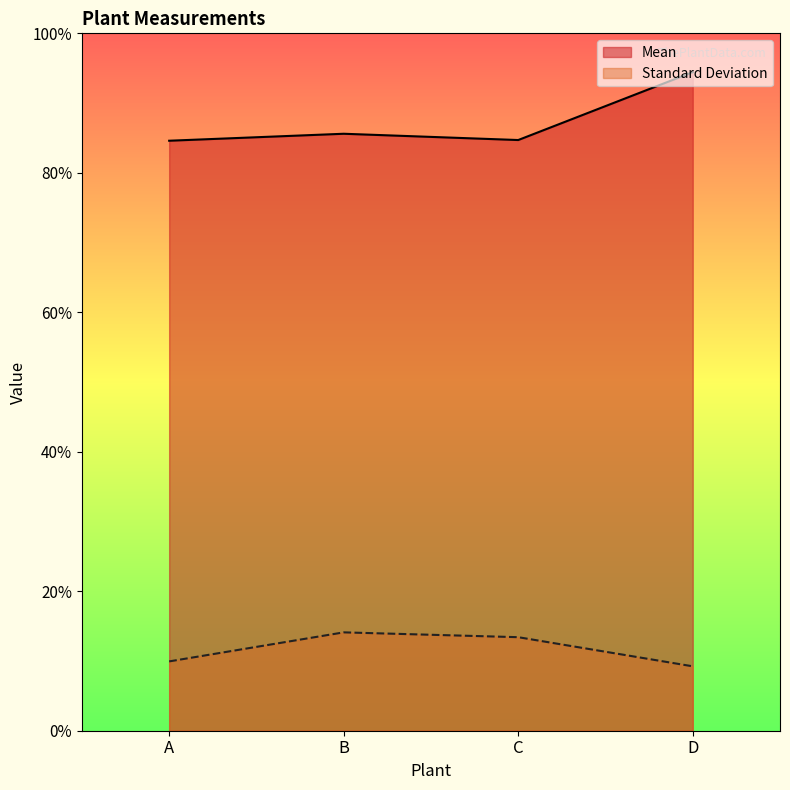

How many values in the Standard Deviation series are below 33?

2